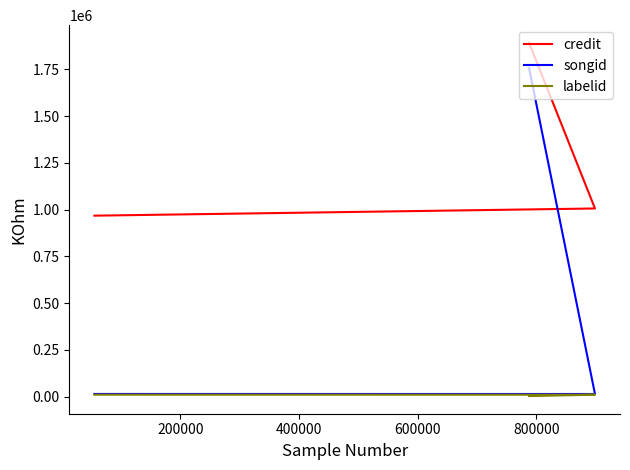

Reading right to left, extract all data points from this chart.

credit: 1892636	1006564	968136
songid: 1757154	14214	14397
labelid: 3161	10413	10413